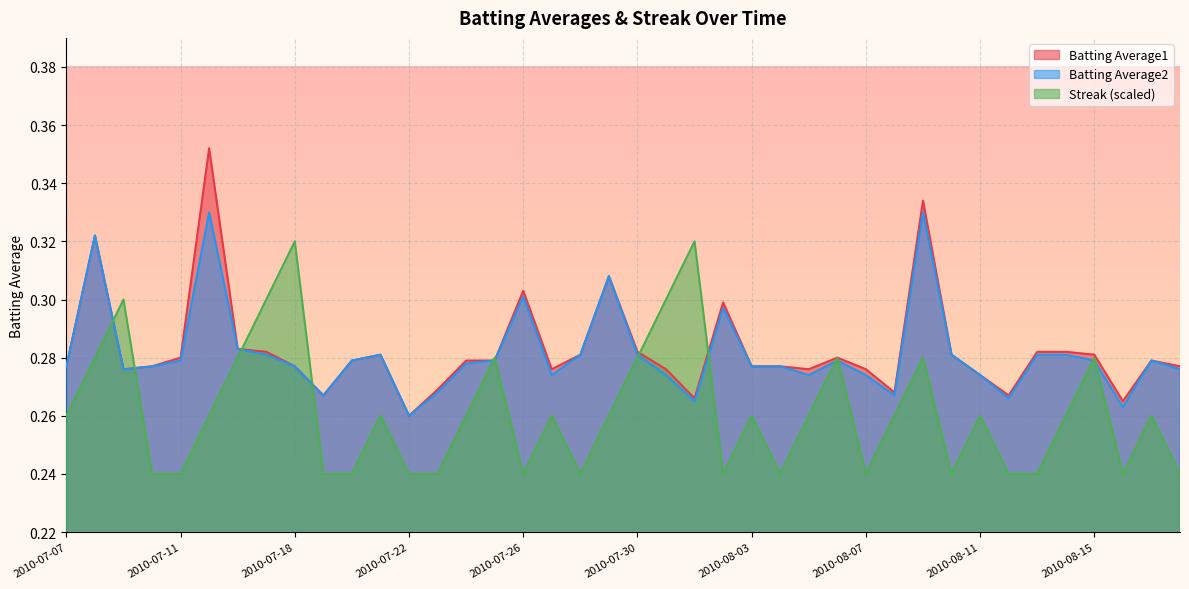

Count the number of data series in this chart.

3